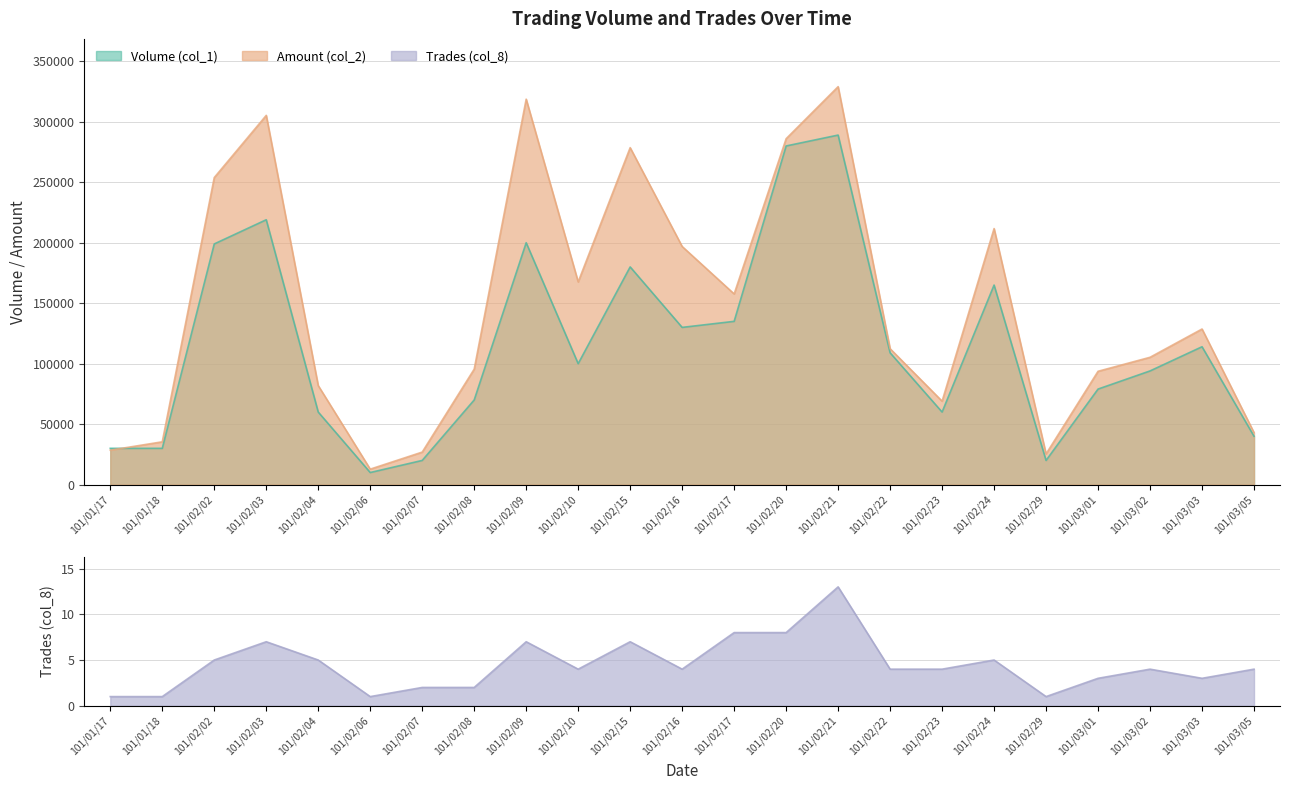

What is the label of the 6th point from the left?

101/02/06